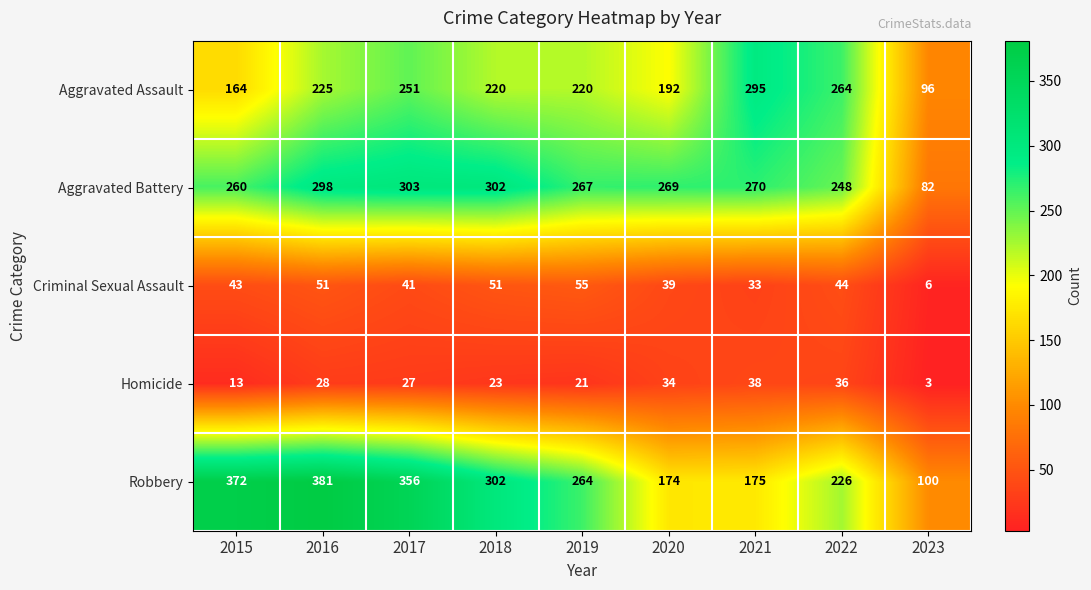

Which category has the highest value across all series?

2016